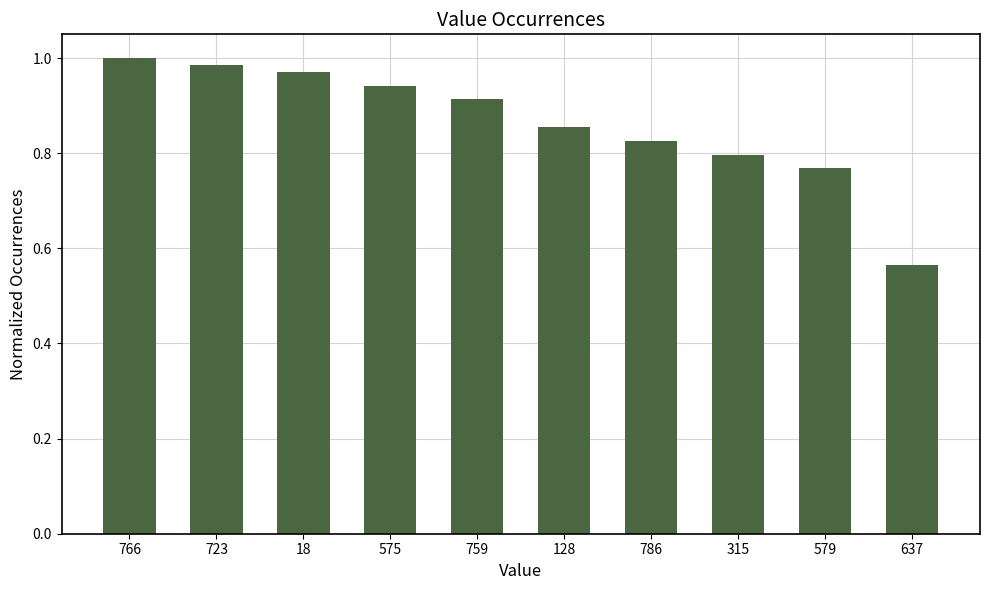

What is the label of the 4th bar from the left?

575